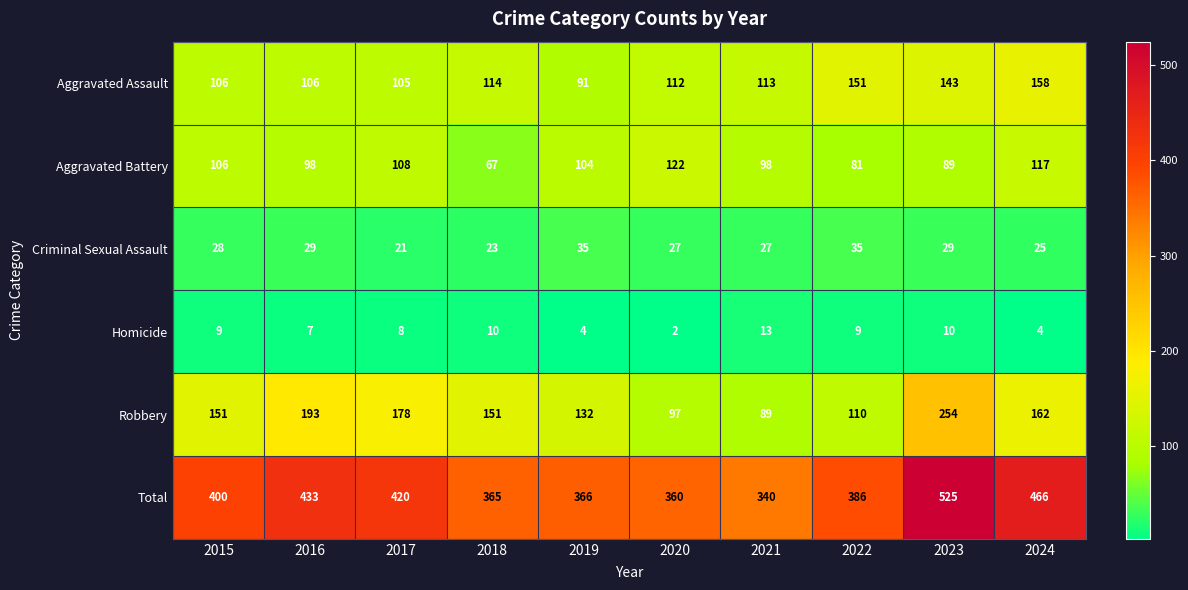

How many series are shown in this chart?

6